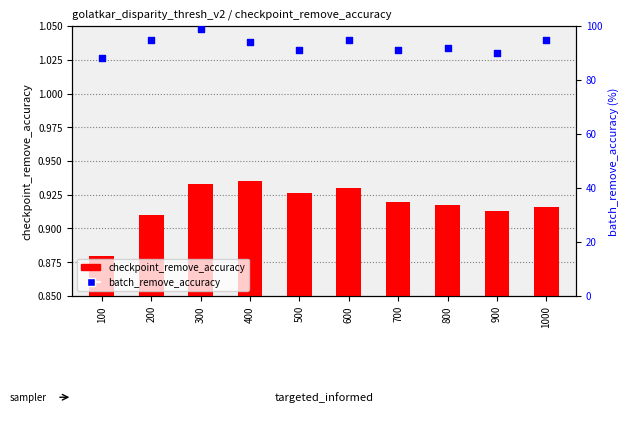

At how many categories does at least one series exceed 60?

10